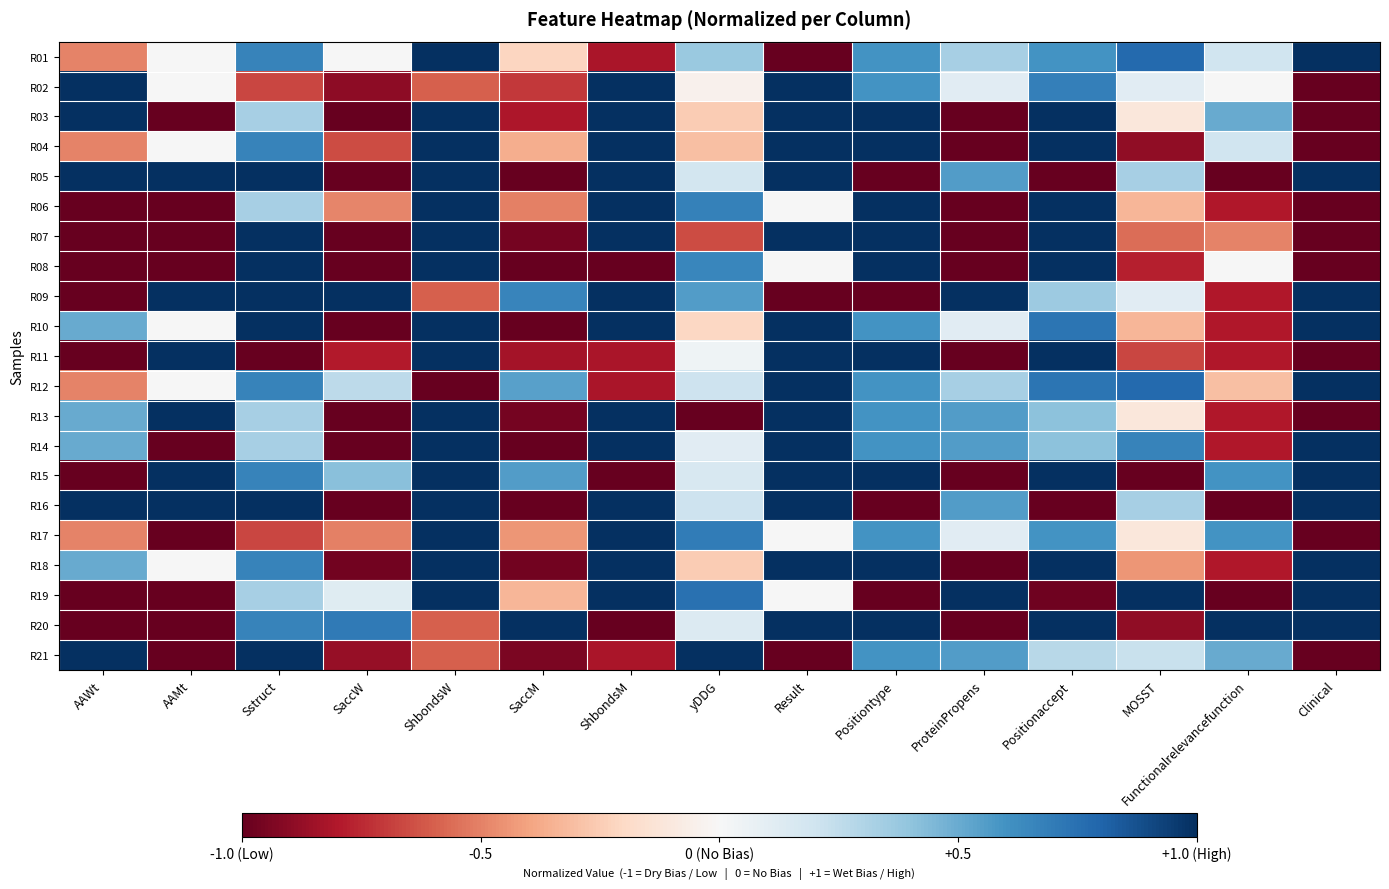

What is the total value across all series at AAWt?

-3.0